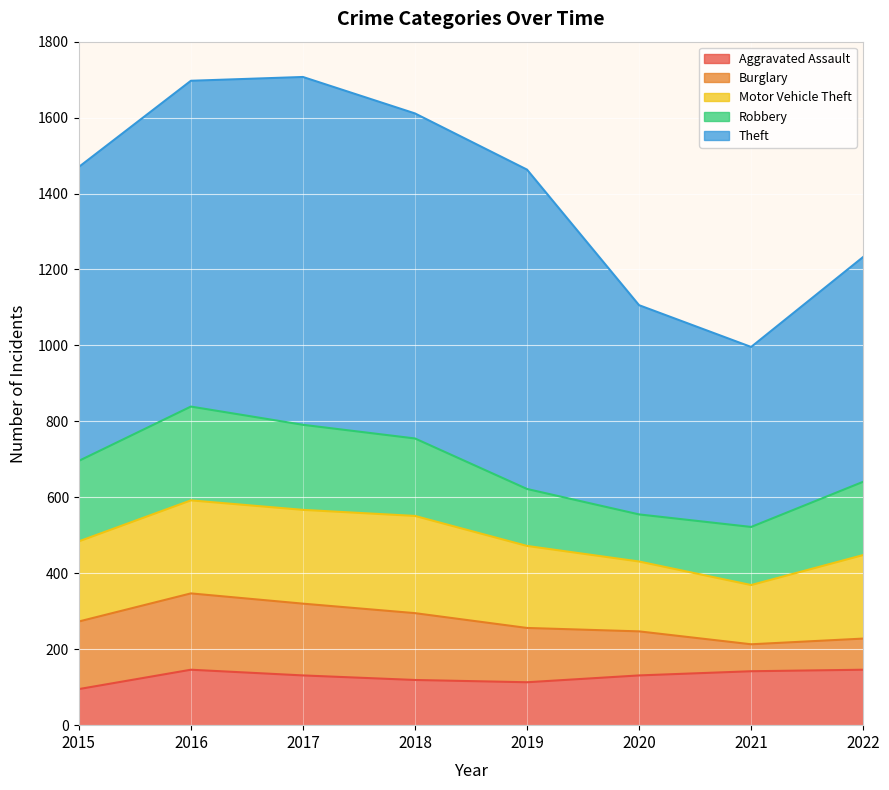

Rank the categories by Motor Vehicle Theft value from lowest to highest.

2021, 2020, 2015, 2019, 2022, 2016, 2017, 2018